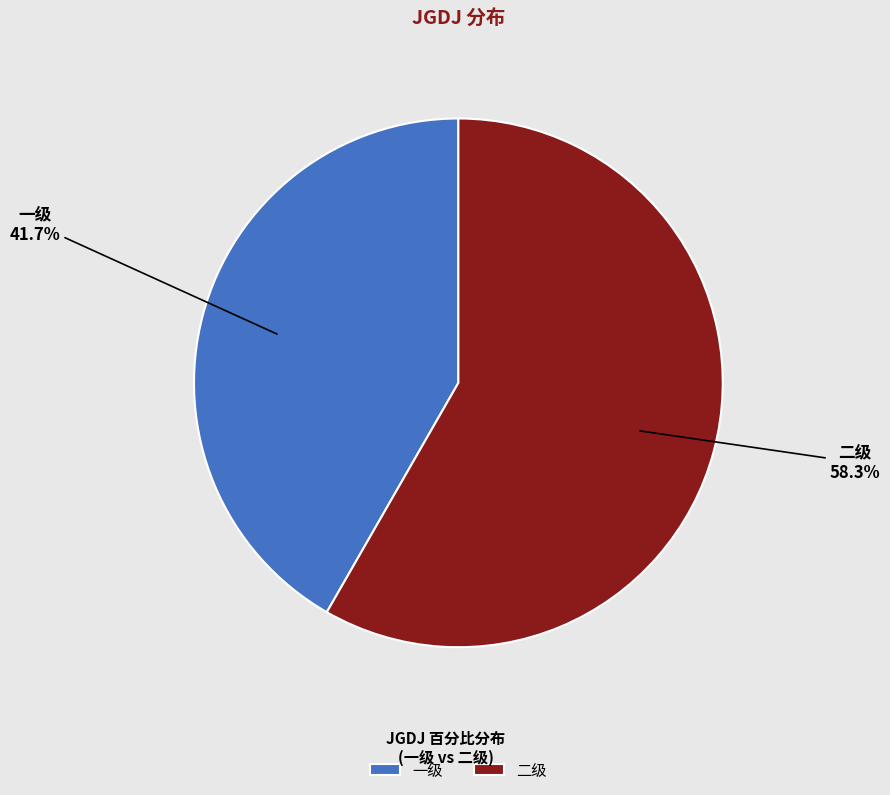

Which category accounts for the majority?

二级